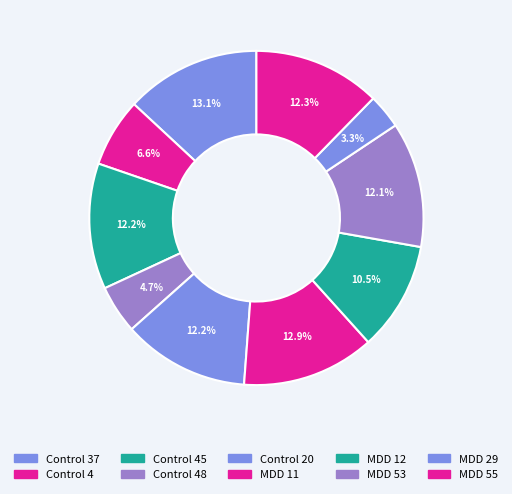

What percentage do MDD 53 and MDD 29 together represent?

15.5%